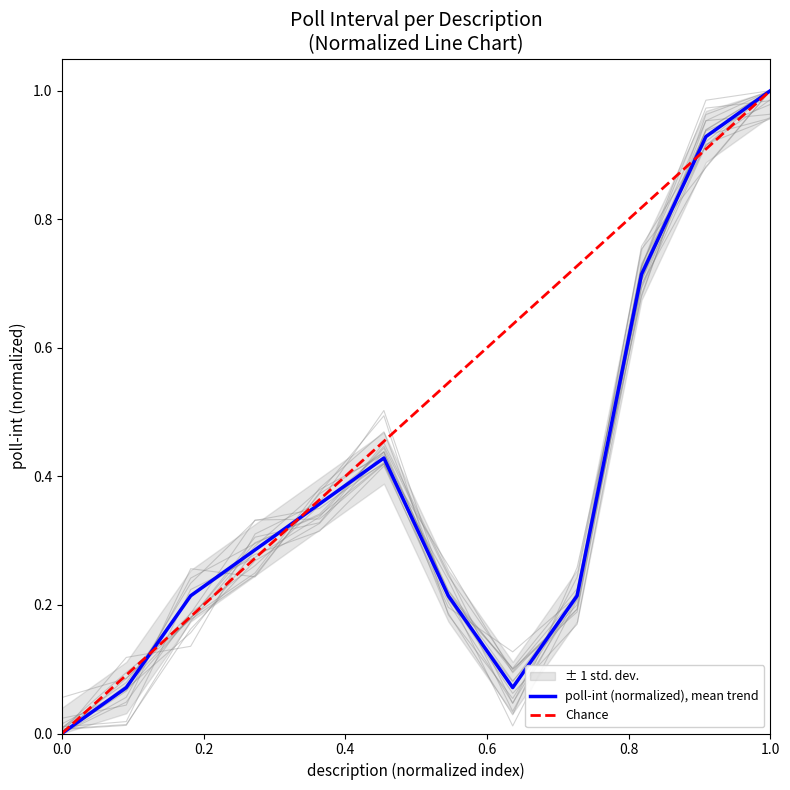

Is this an area chart (filled region under the line)?

No